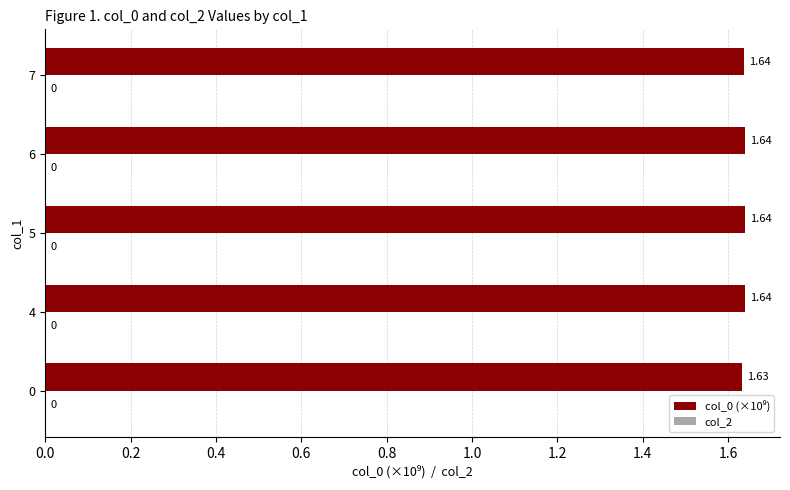

What is the ratio of the value at 7 to the value at 5?

1.0